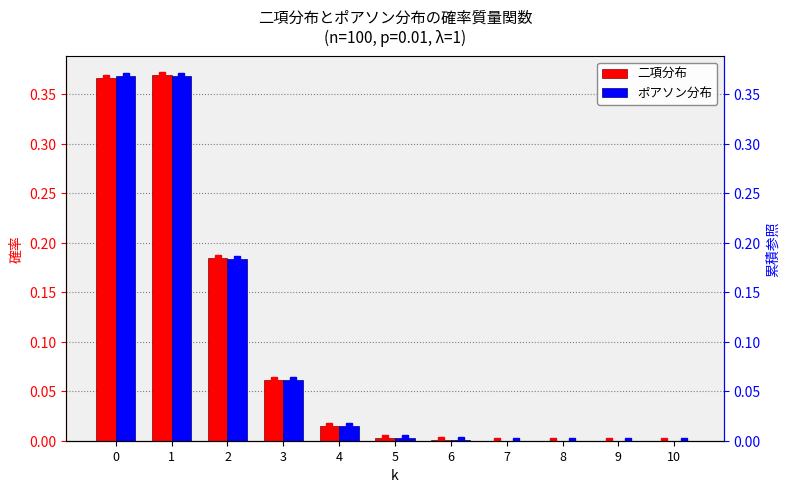

Reading left to right, list all the values displayed in this chart.

二項分布: 0=0.4	1=0.4	2=0.2	3=0.1	4=0.0	5=0.0	6=0.0	7=0.0	8=0.0	9=0.0	10=0.0
ポアソン分布: 0=0.4	1=0.4	2=0.2	3=0.1	4=0.0	5=0.0	6=0.0	7=0.0	8=0.0	9=0.0	10=0.0